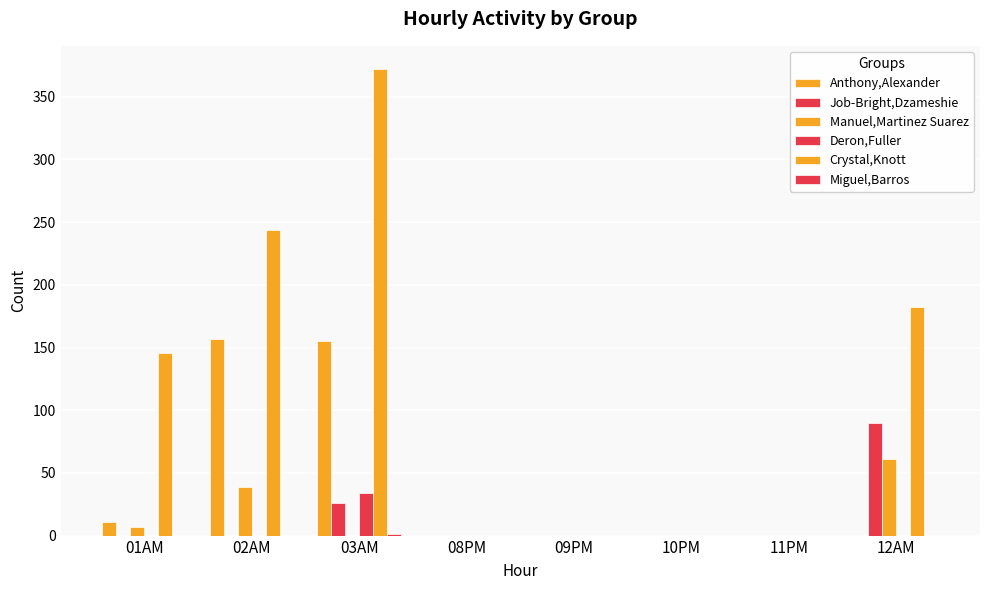

Which category has the lowest value in the Manuel,Martinez Suarez series?

03AM